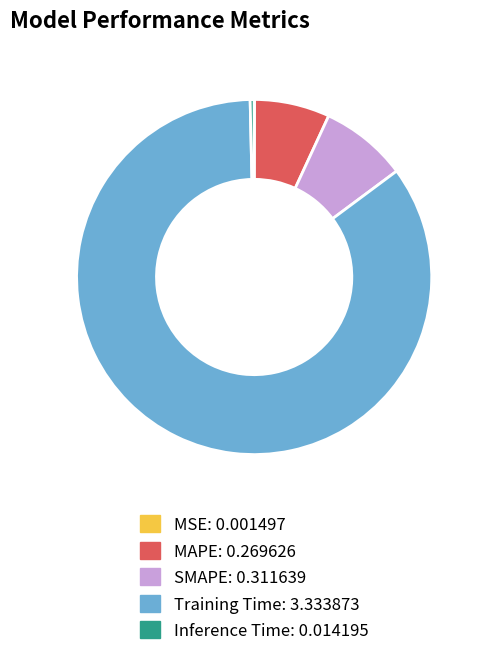

Which has a higher value, Training Time or Inference Time?

Training Time